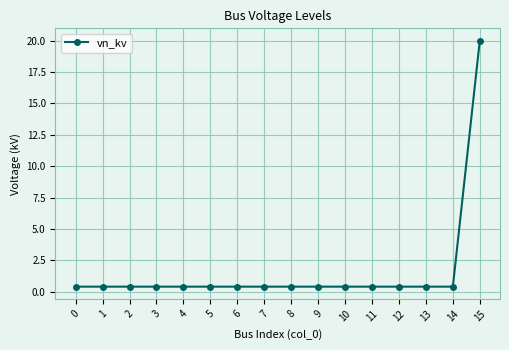

Reading right to left, extract all data points from this chart.

15=20.0	14=0.4	13=0.4	12=0.4	11=0.4	10=0.4	9=0.4	8=0.4	7=0.4	6=0.4	5=0.4	4=0.4	3=0.4	2=0.4	1=0.4	0=0.4